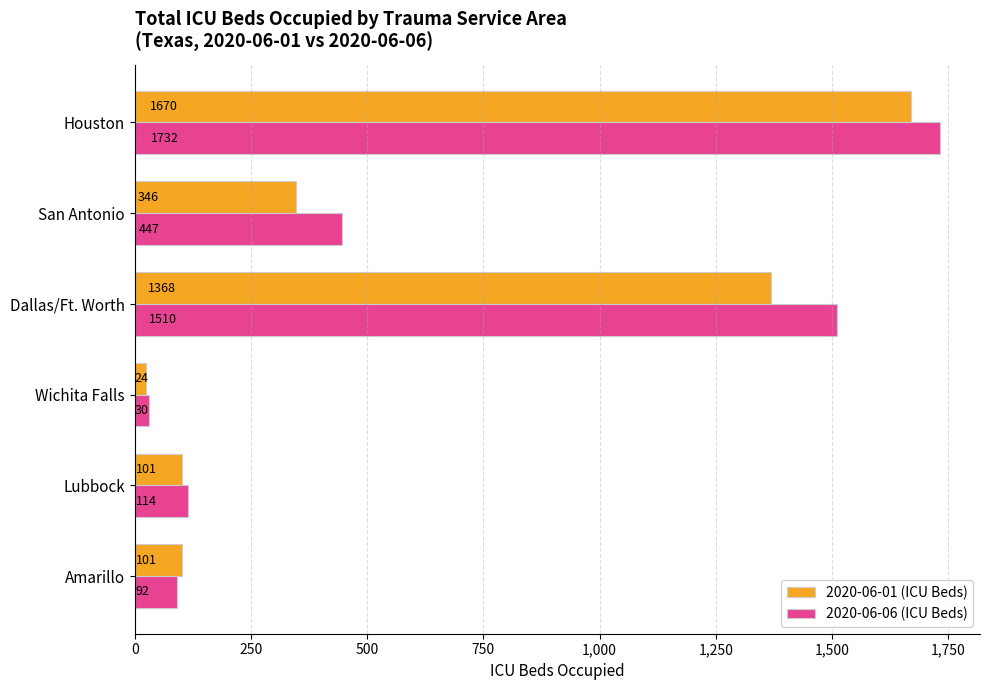

Which series has the largest total across all categories?

2020-06-06 (ICU Beds)